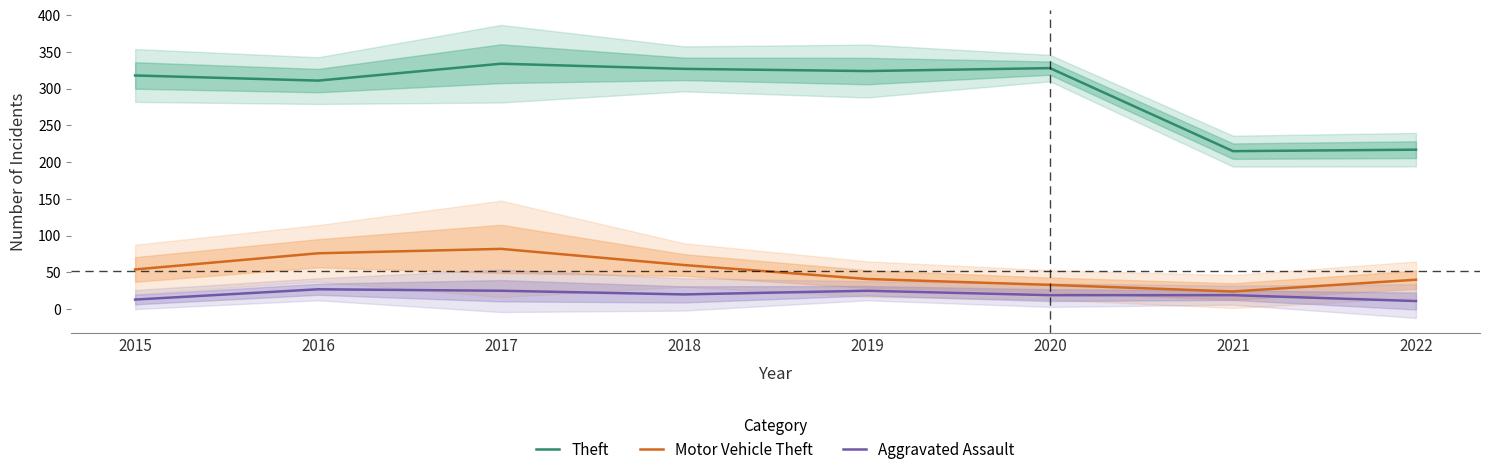

The value of Aggravated Assault at 2018 is 33. True or false?

False